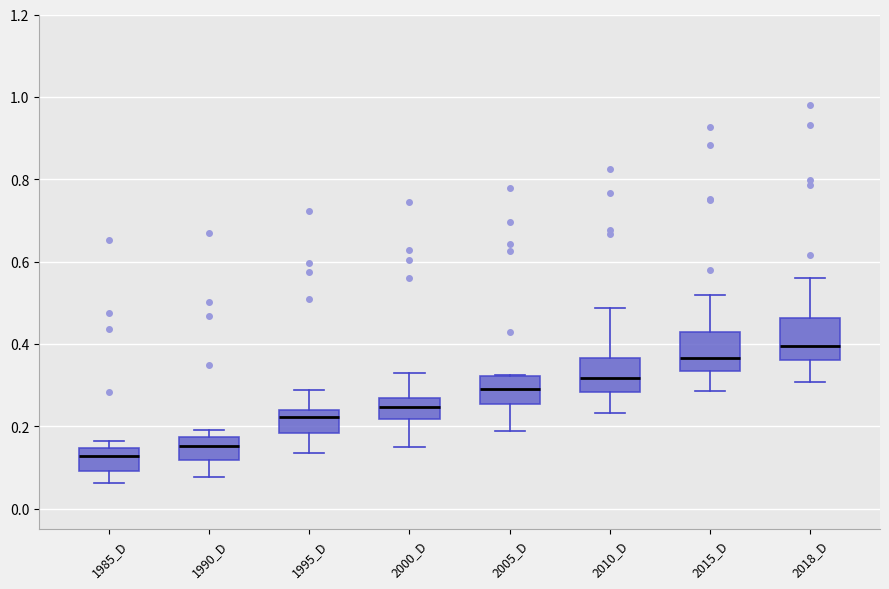

Which box has the lowest median line?

1985_D